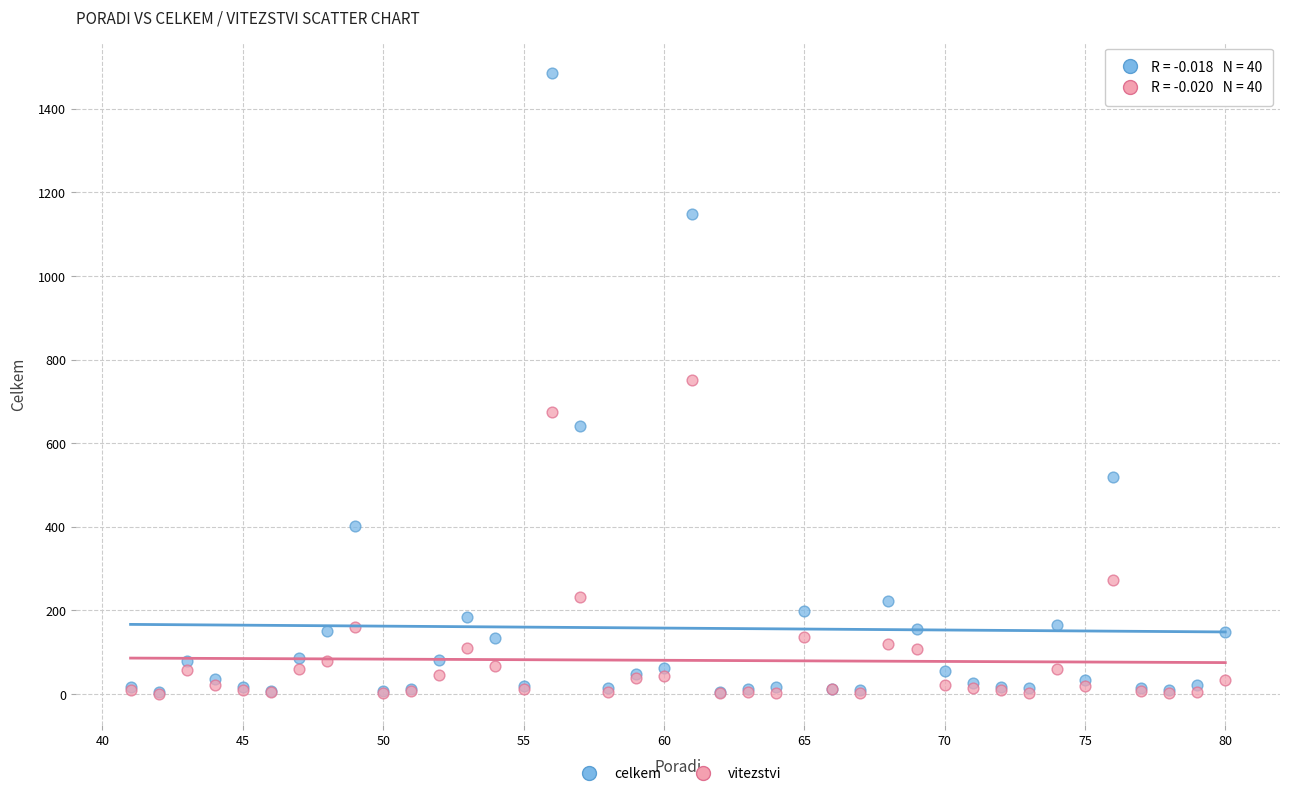

In the vitezstvi series, what Y value is closest to 376?

272